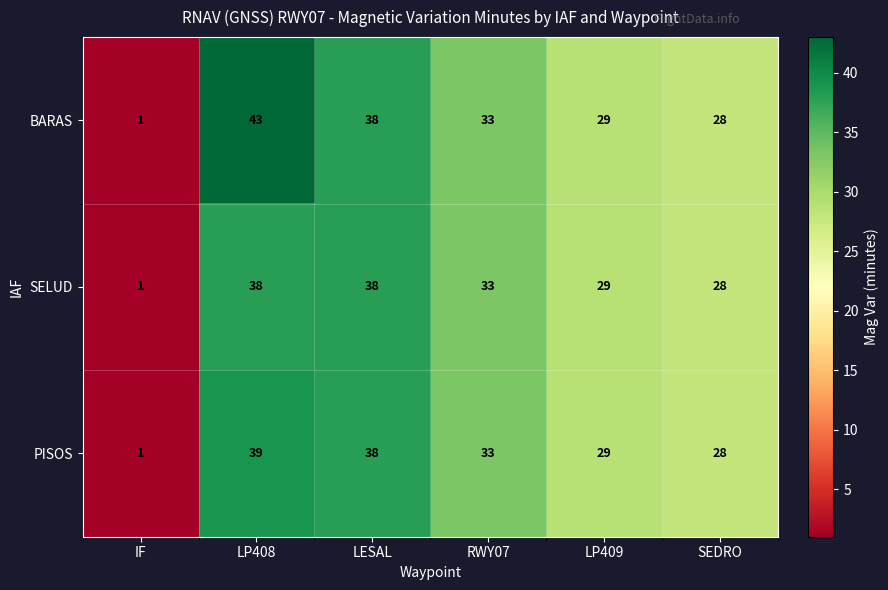

List the series in order of their peak value, lowest first.

SELUD, PISOS, BARAS